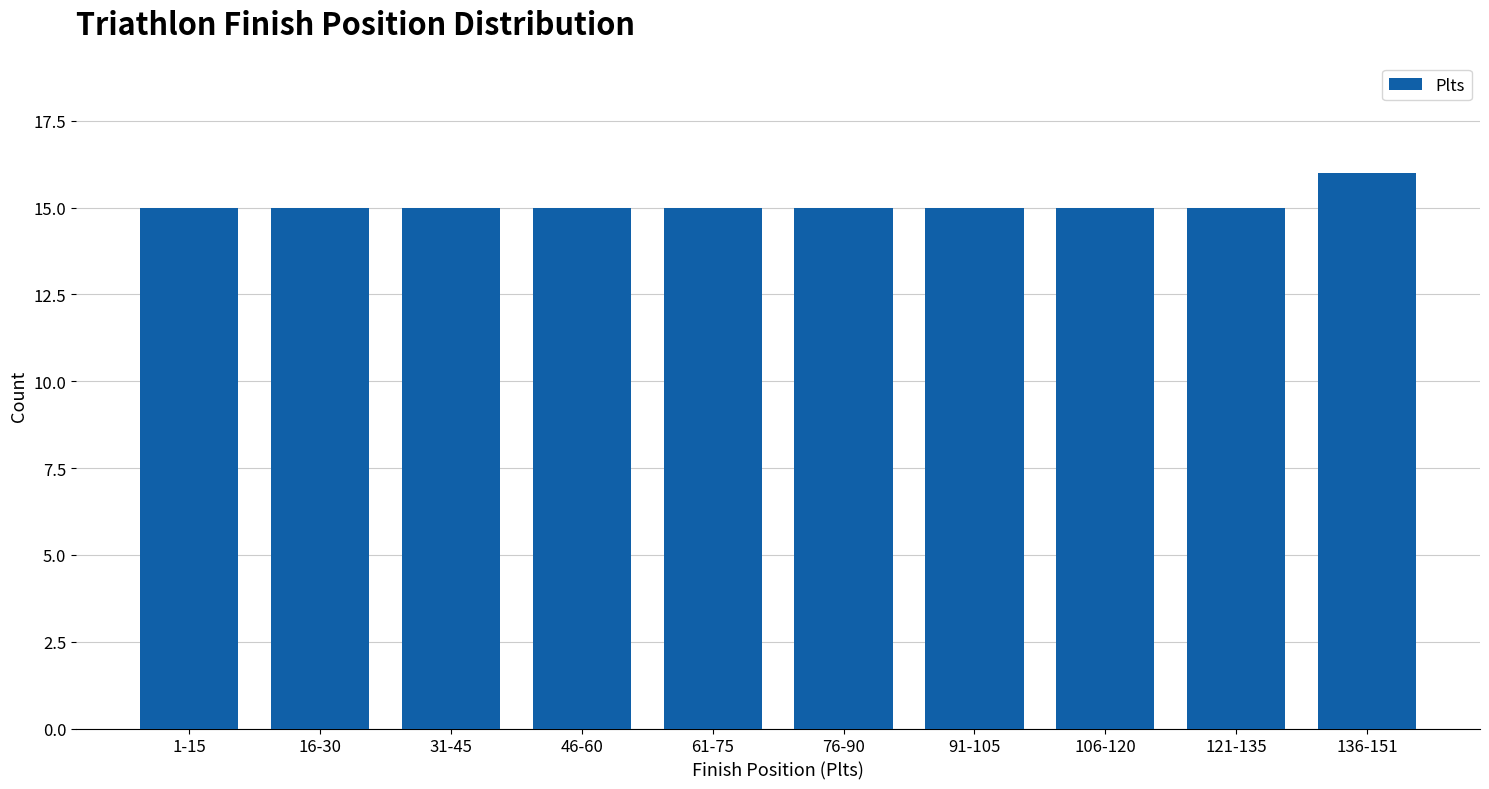

Reading left to right, what are all the values shown in this chart?

15	15	15	15	15	15	15	15	15	16